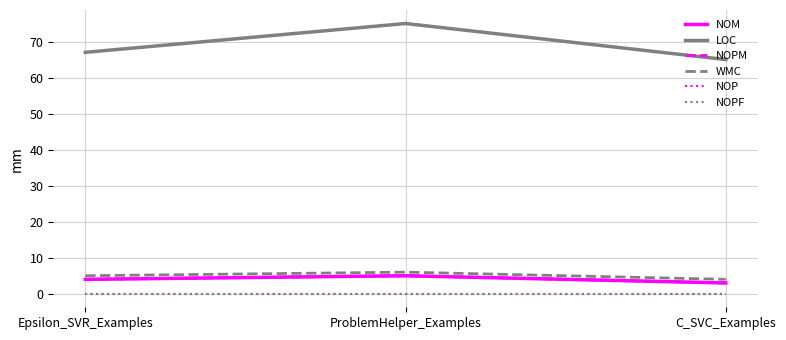

What is the difference between the NOM values at C_SVC_Examples and ProblemHelper_Examples?

2